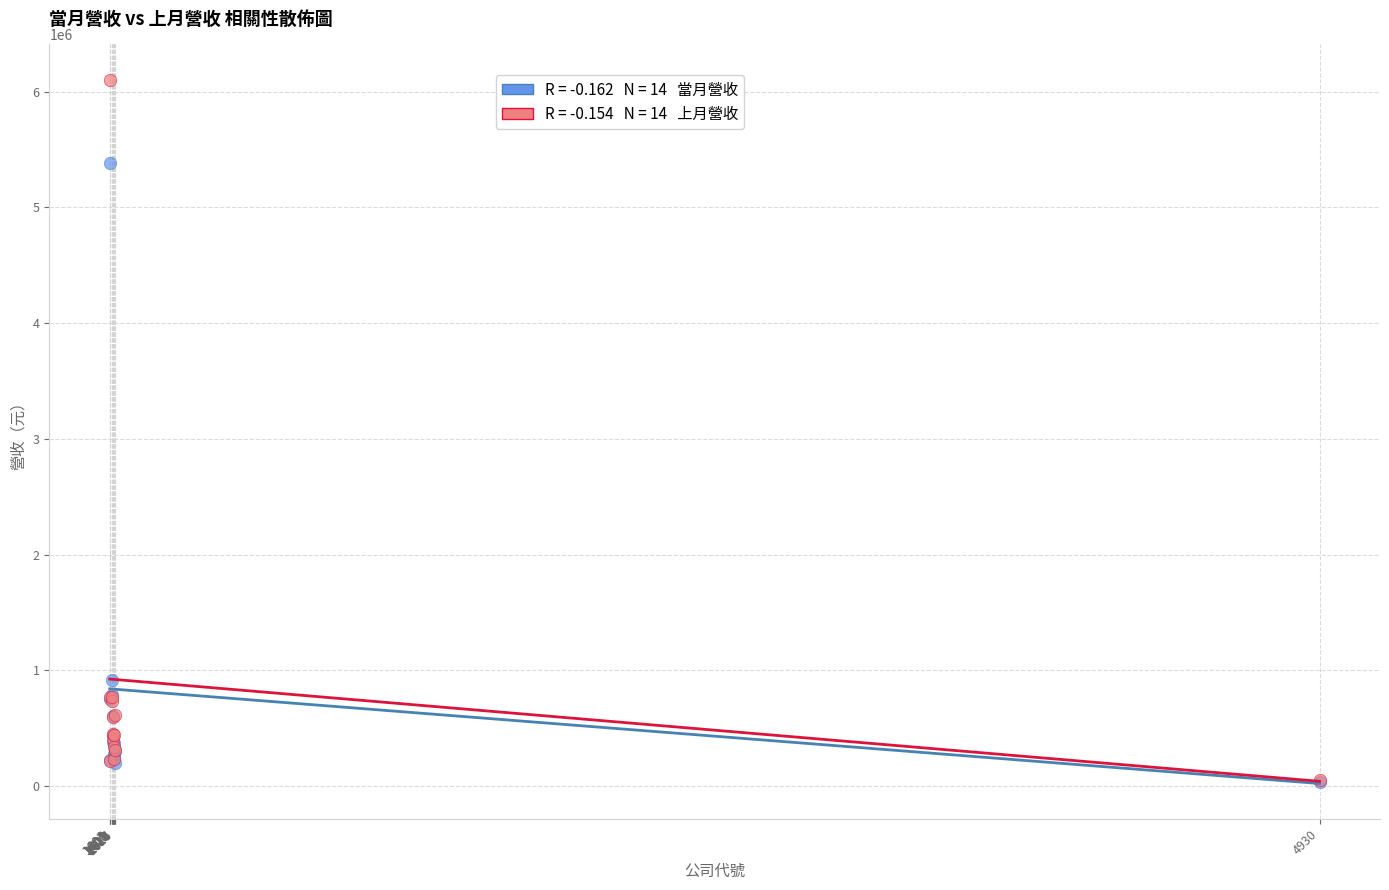

Across all series, what Y value is closest to 3068866?

916558